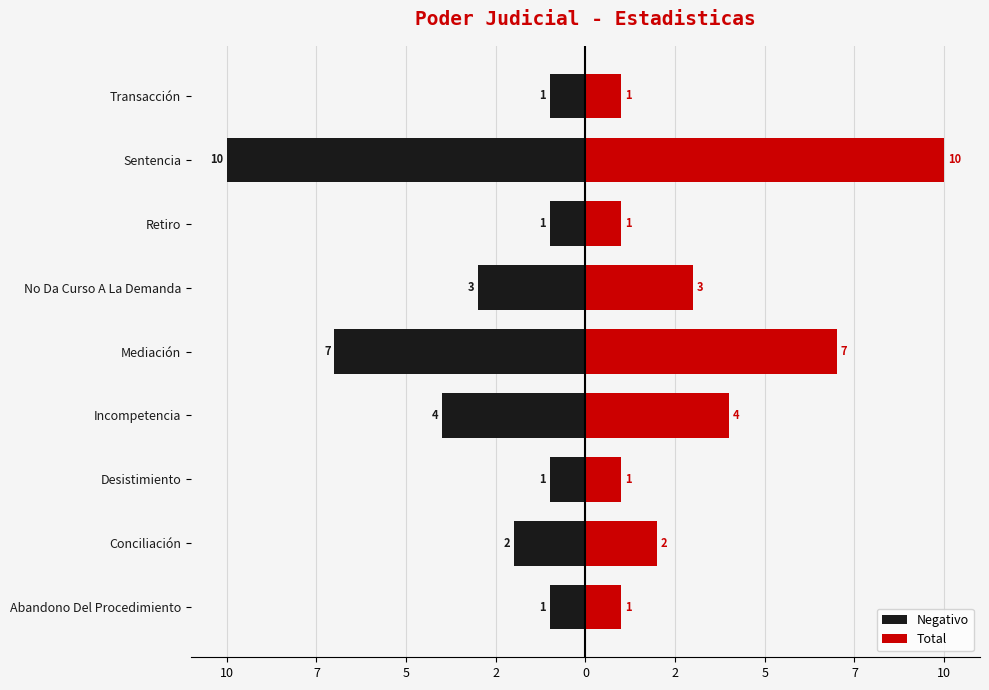

Is it true that Total equals 1 at Retiro?

True